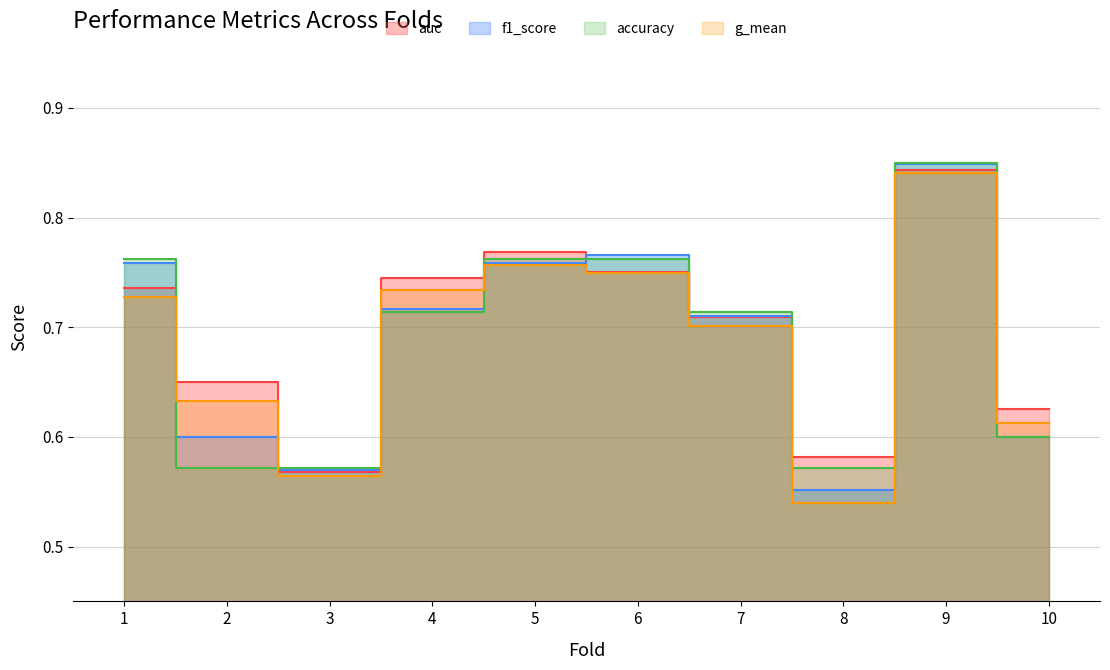

Is it true that f1_score equals 0.2 at 1?

False